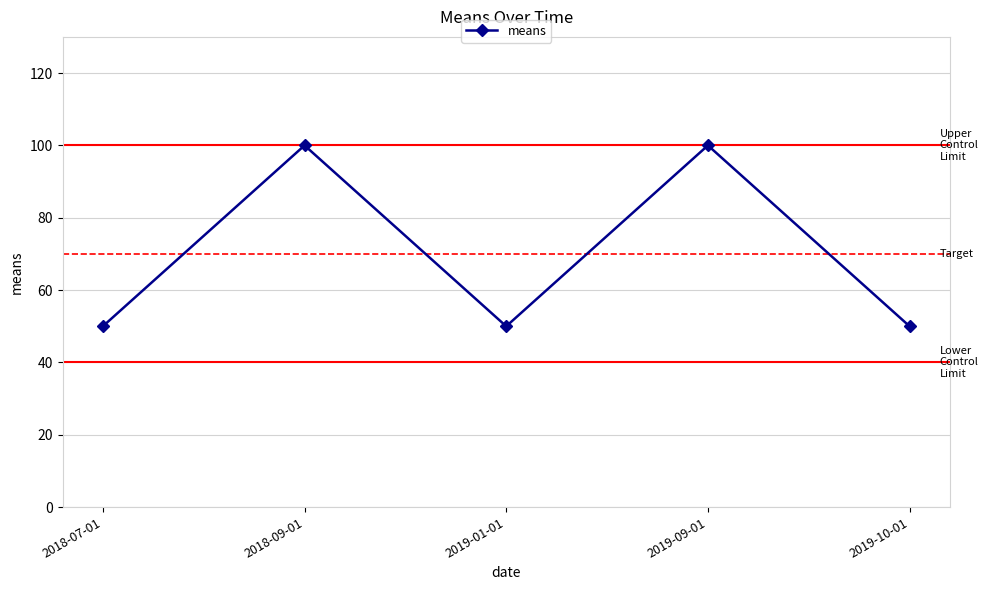

What is the change in value from 2019-01-01 to 2019-09-01?

+50